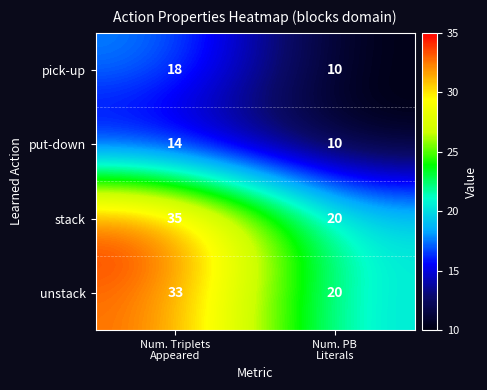

What is the difference between the maximum and minimum values in the unstack series?

13